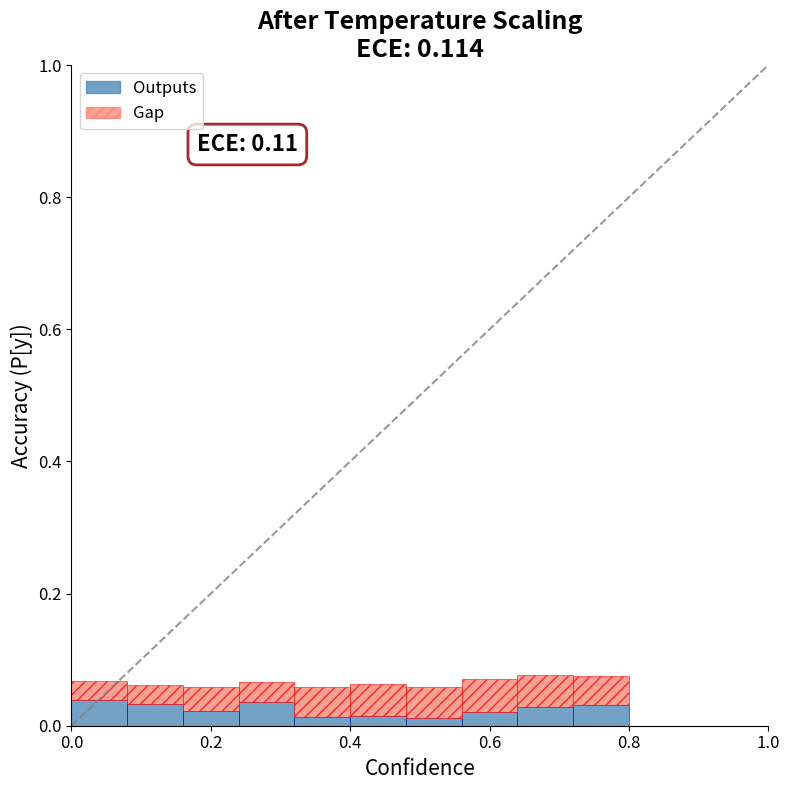

What is the sum of all Outputs values?

0.3